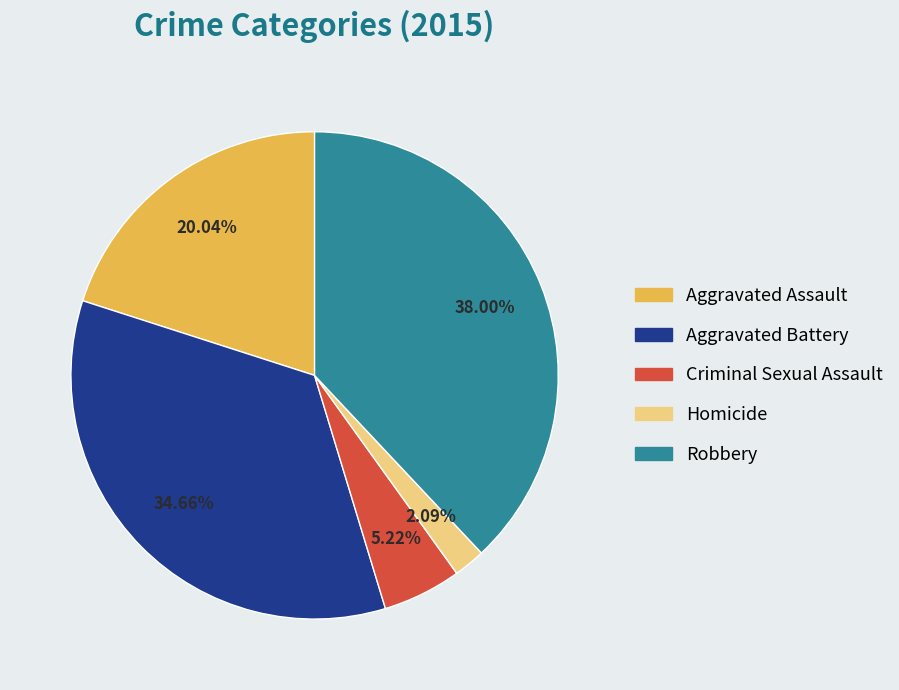

Is there any slice that represents more than half of the pie?

No